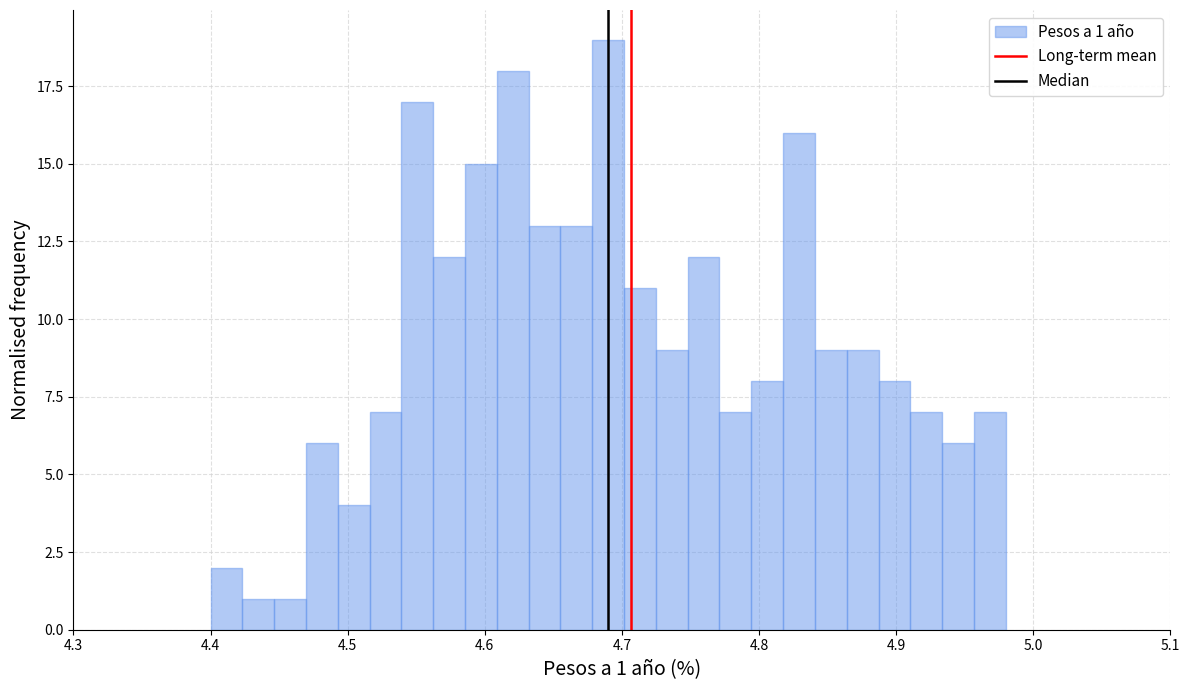

Read against the x-axis, roughly where is the centre of the tallest bar?

4.69